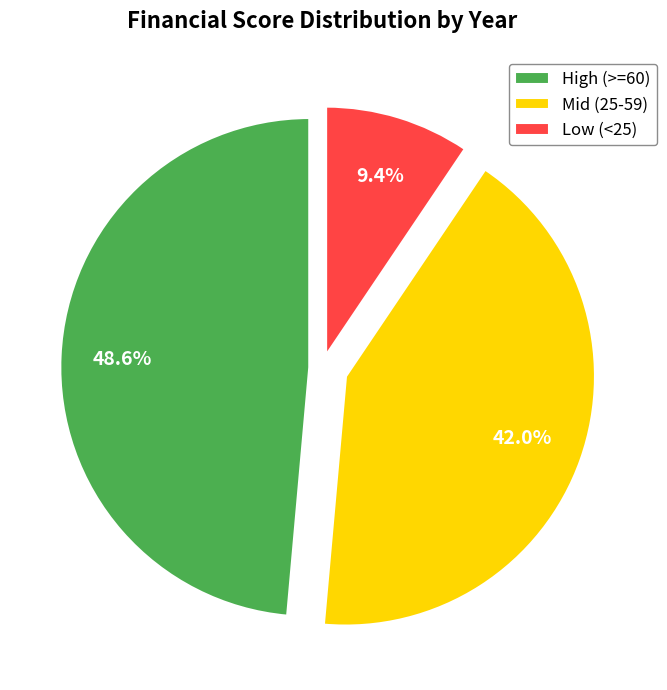

Is there any slice that represents more than half of the pie?

No